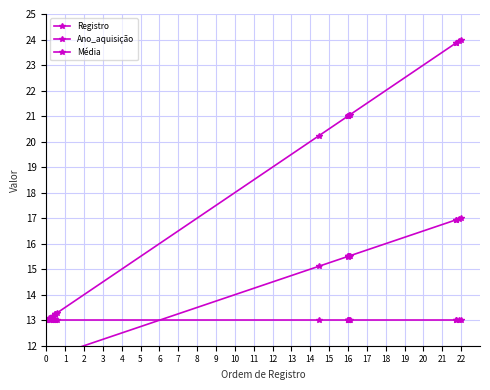

What is the value of the Registro point at the 8th from the left?

13.2